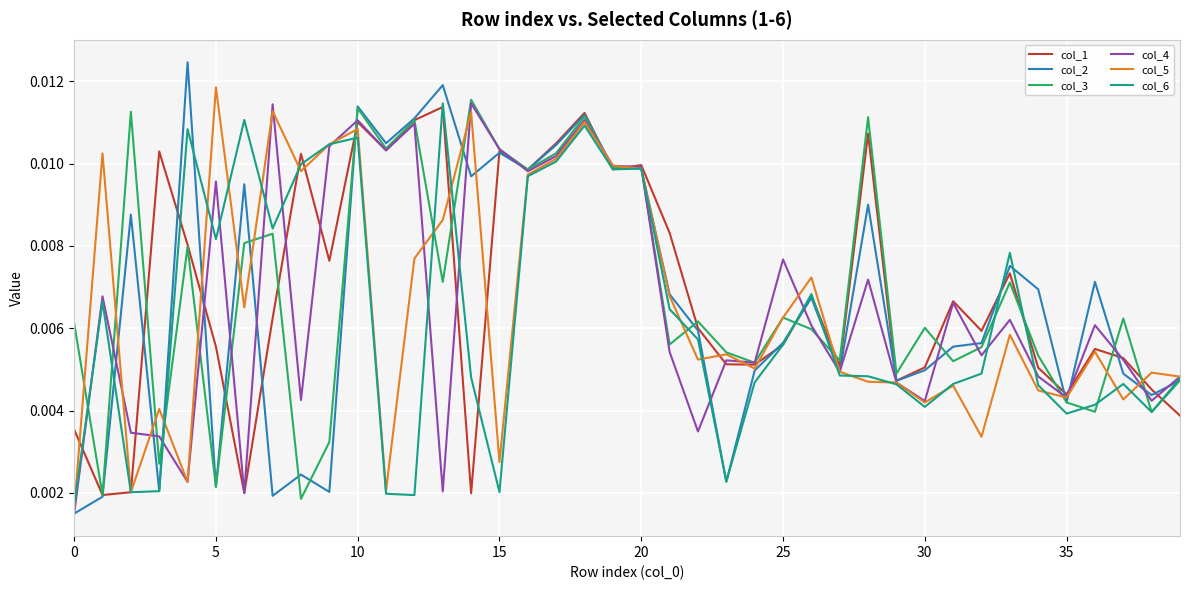

Which series has the largest range (max minus min)?

col_2